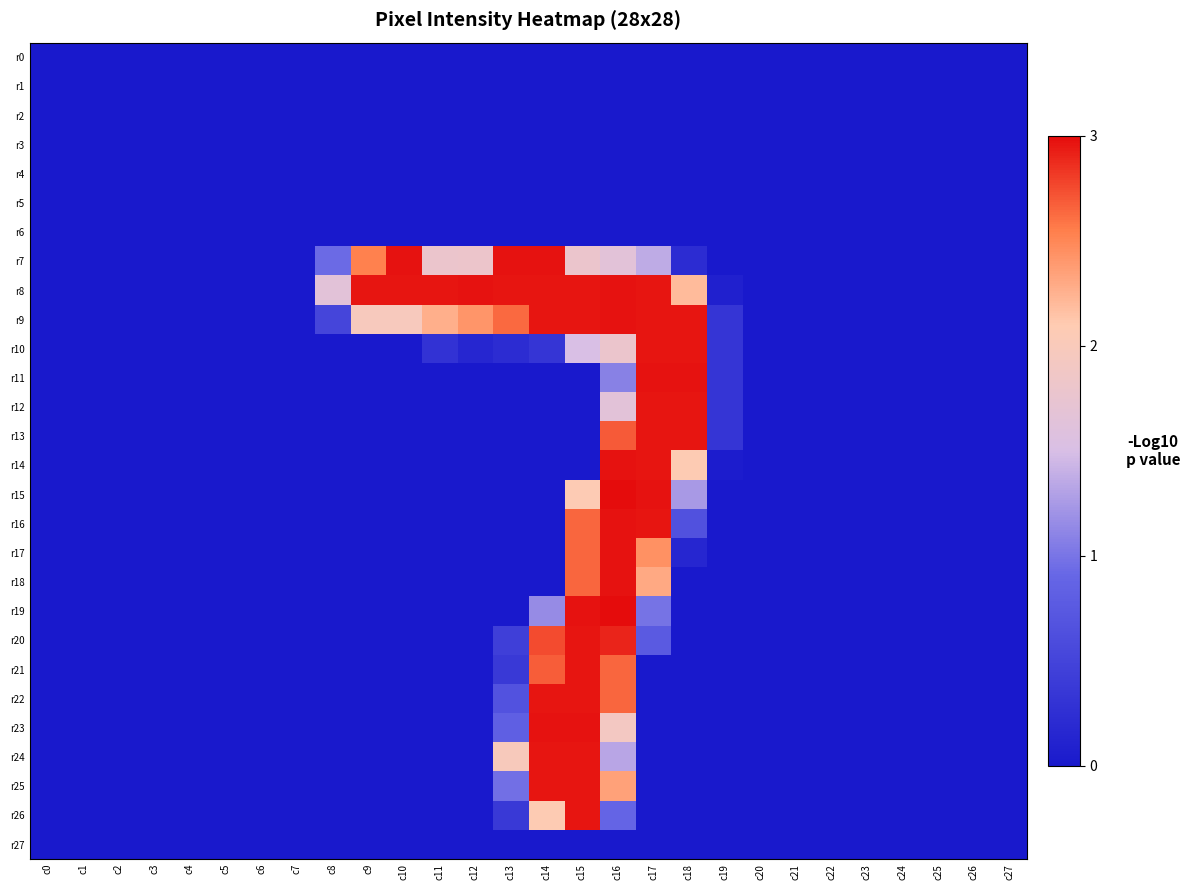

What is the total value across all series at c16?

4032